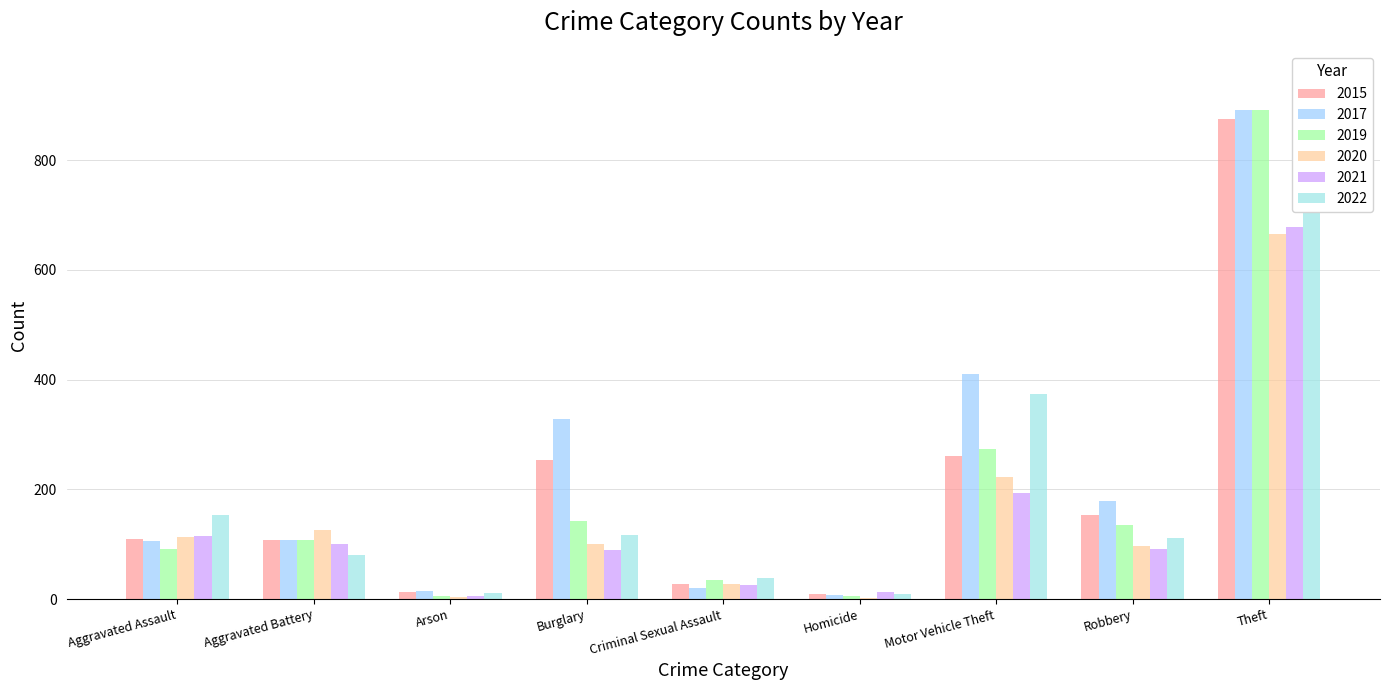

What is the sum of all 2021 values?

1312